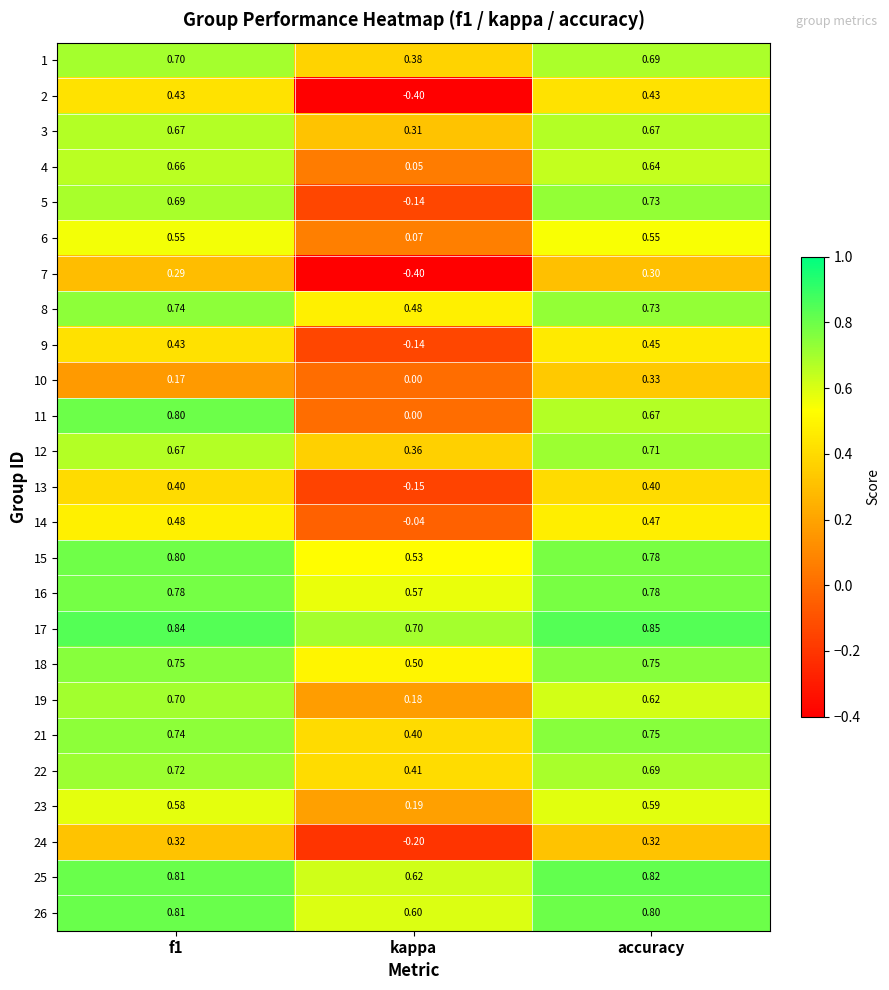

At which label is 3 closest to 0?

kappa